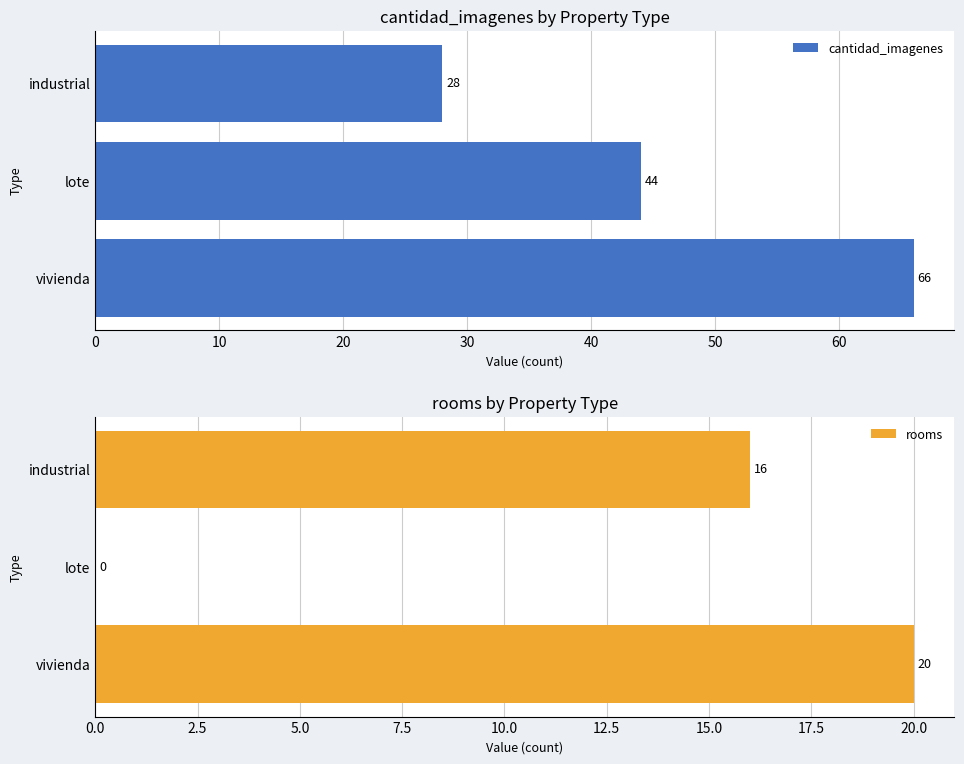

At which label is cantidad_imagenes closest to 47?

lote